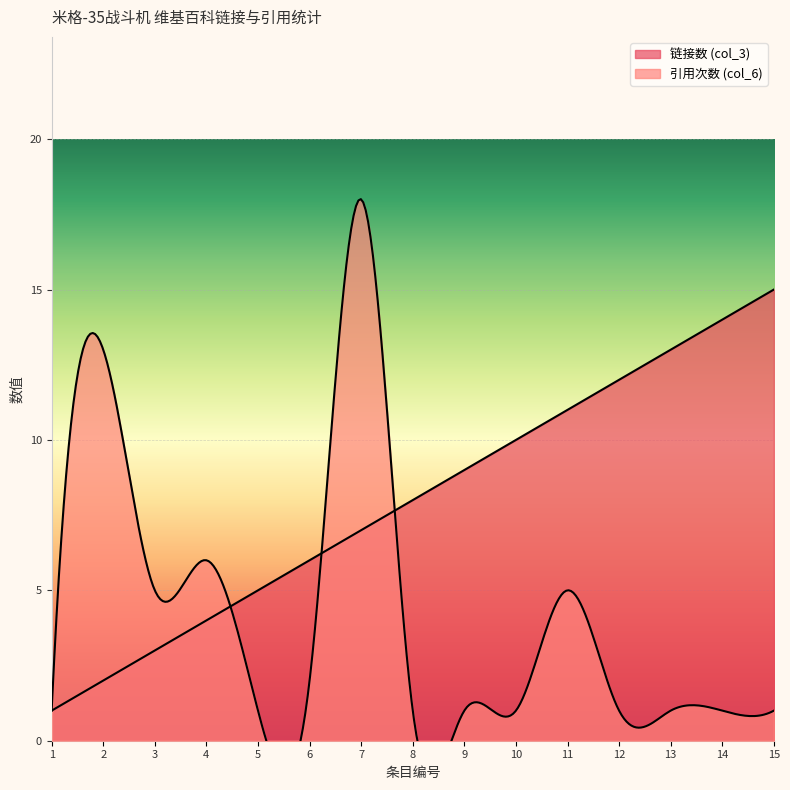

True or false: 链接数 (col_3) and 引用次数 (col_6) intersect in this chart.

True